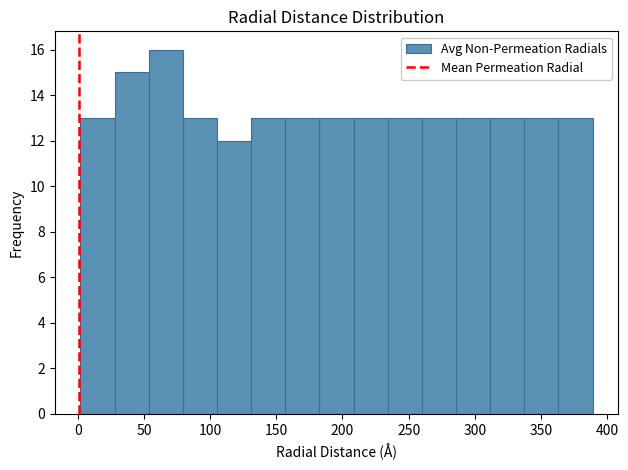

How tall is the bar that spans 55 to 80 on the x-axis? Neither the bar edges nor the heights are printed on the chart, so give them approximately, as read against the axes.

16